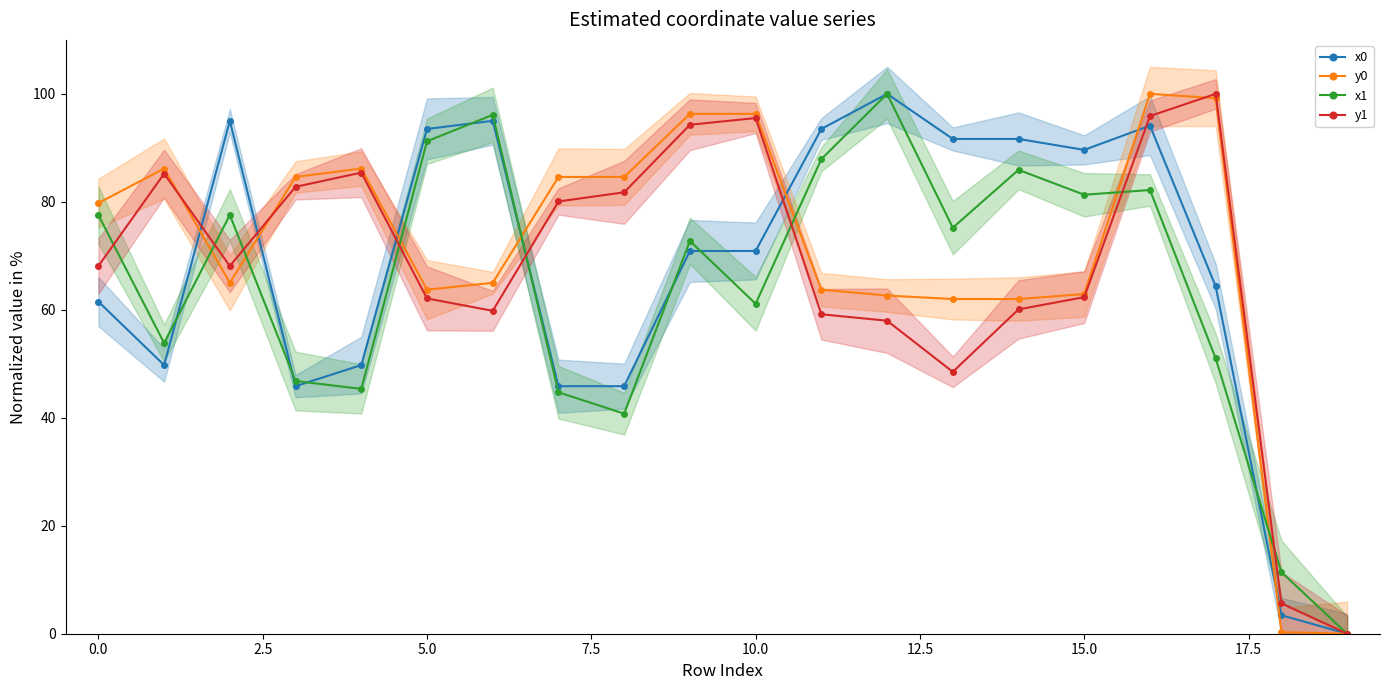

True or false: y0 and x1 cross at least once.

True